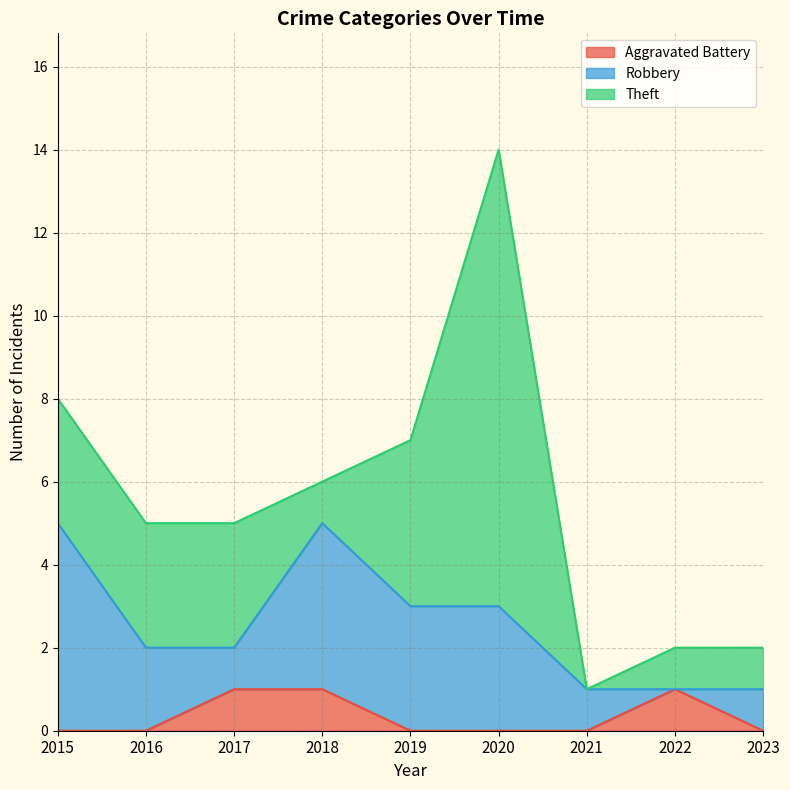

Reading left to right, transcribe all the data shown in this chart.

Aggravated Battery: 0	0	1	1	0	0	0	1	0
Robbery: 5	2	1	4	3	3	1	0	1
Theft: 3	3	3	1	4	11	0	1	1